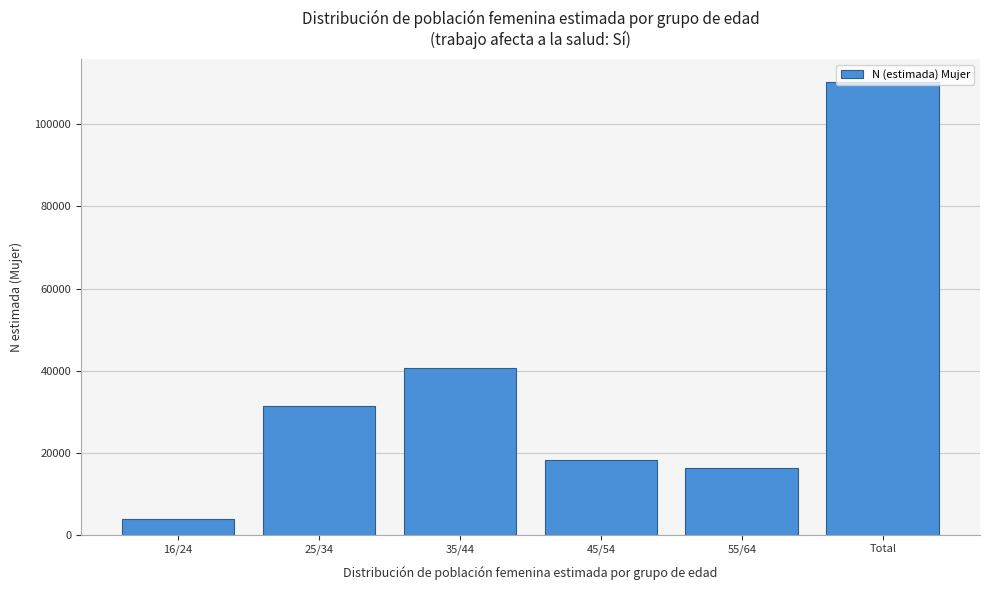

Where is the data nearest to the value 57121?

35/44